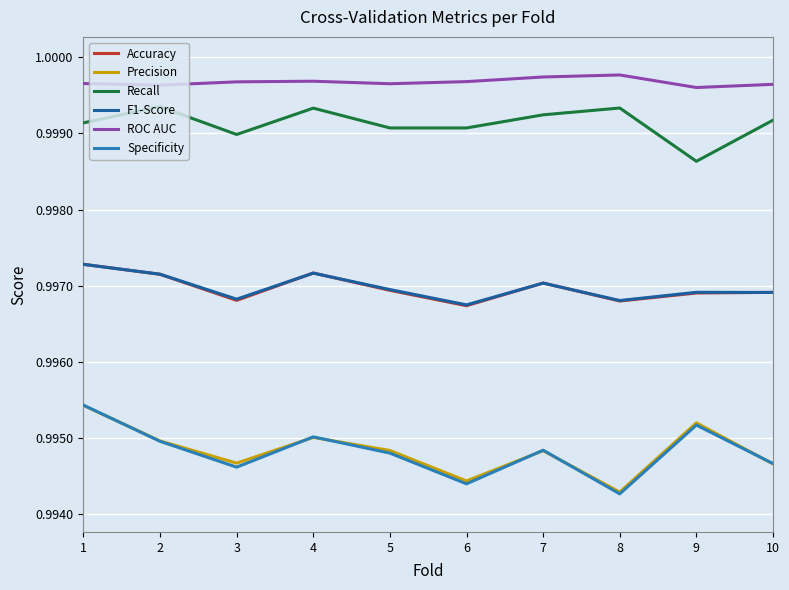

What is the sum of all ROC AUC values?

10.0